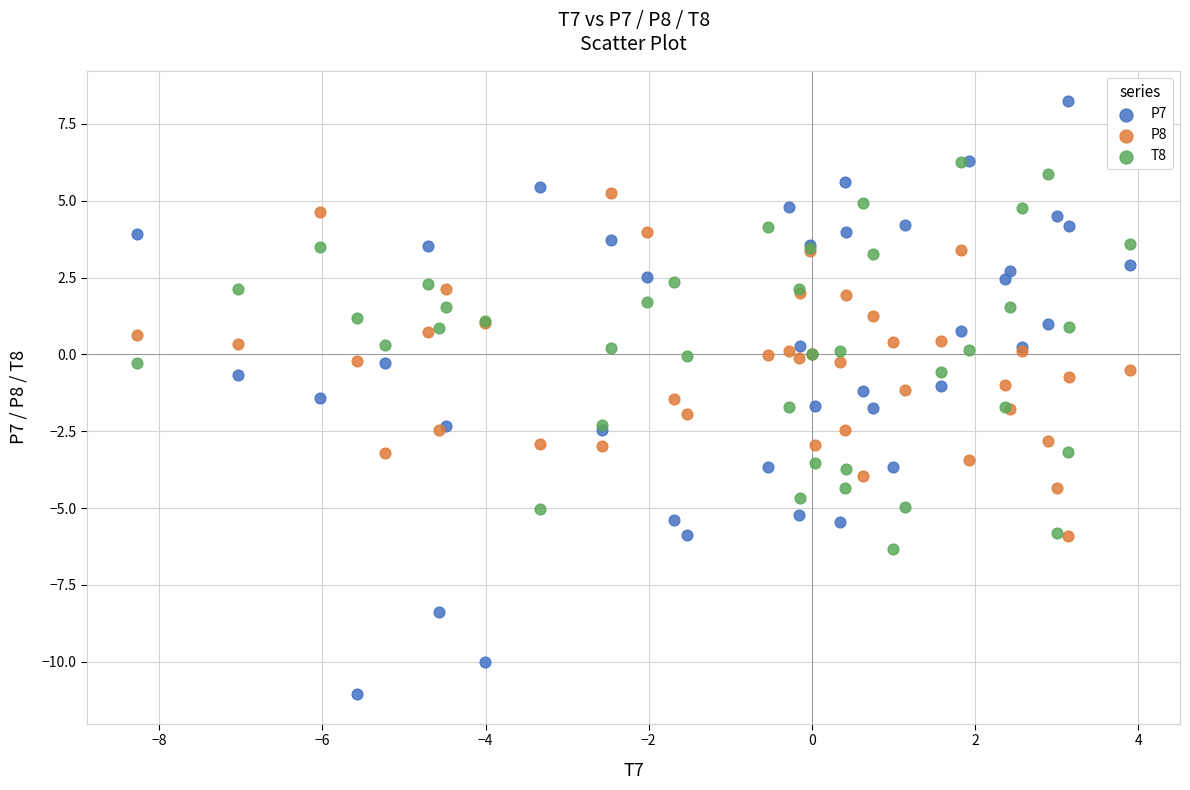

Which series reaches the minimum Y coordinate?

P7